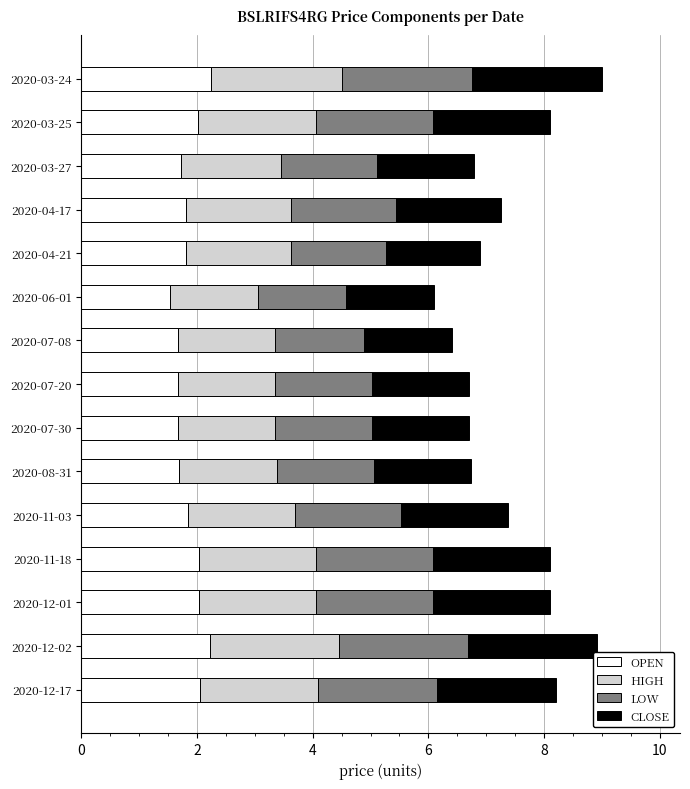

What is the average value of the OPEN series?

1.9